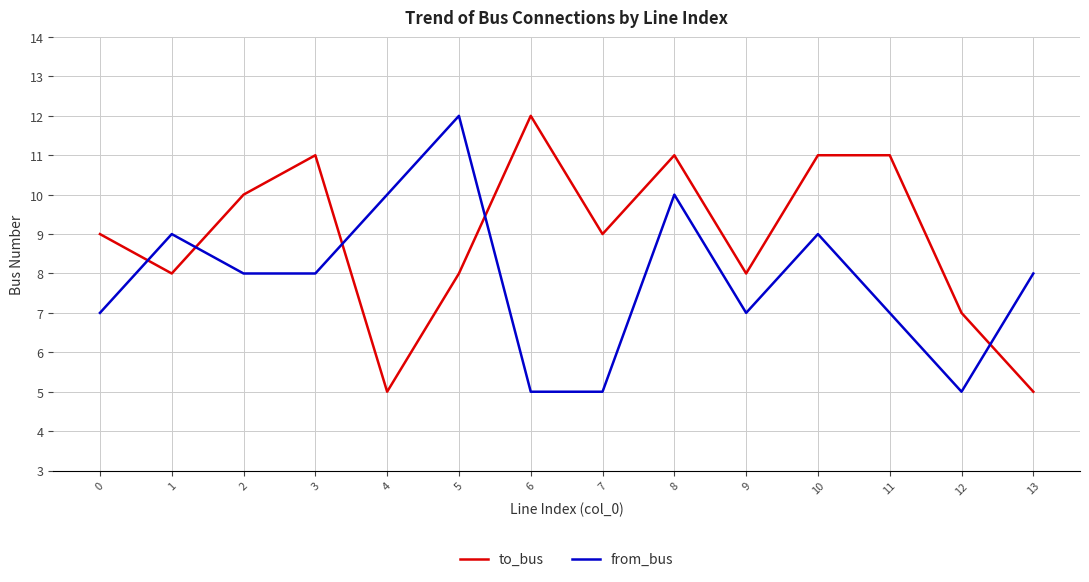

How many lines are shown in the chart?

2